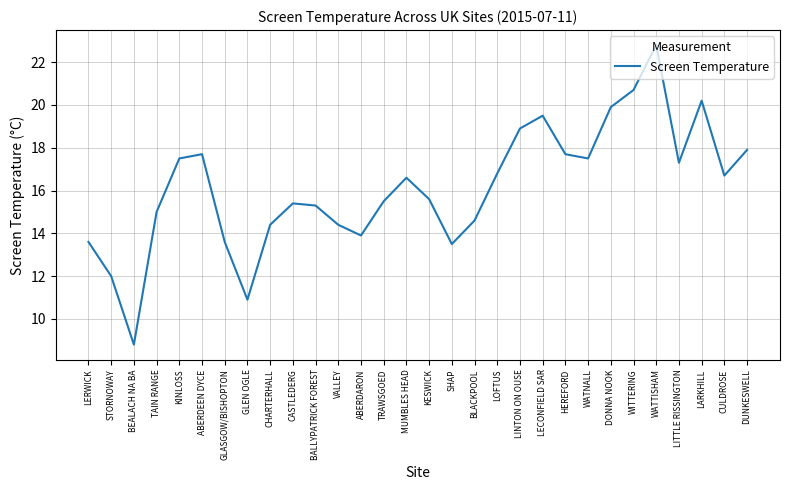

Reading left to right, transcribe all the data shown in this chart.

LERWICK=13.6	STORNOWAY=12.0	BEALACH NA BA=8.8	TAIN RANGE=15.0	KINLOSS=17.5	ABERDEEN DYCE=17.7	GLASGOW/BISHOPTON=13.6	GLEN OGLE=10.9	CHARTERHALL=14.4	CASTLEDERG=15.4	BALLYPATRICK FOREST=15.3	VALLEY=14.4	ABERDARON=13.9	TRAWSGOED=15.5	MUMBLES HEAD=16.6	KESWICK=15.6	SHAP=13.5	BLACKPOOL=14.6	LOFTUS=16.8	LINTON ON OUSE=18.9	LECONFIELD SAR=19.5	HEREFORD=17.7	WATNALL=17.5	DONNA NOOK=19.9	WITTERING=20.7	WATTISHAM=22.8	LITTLE RISSINGTON=17.3	LARKHILL=20.2	CULDROSE=16.7	DUNKESWELL=17.9